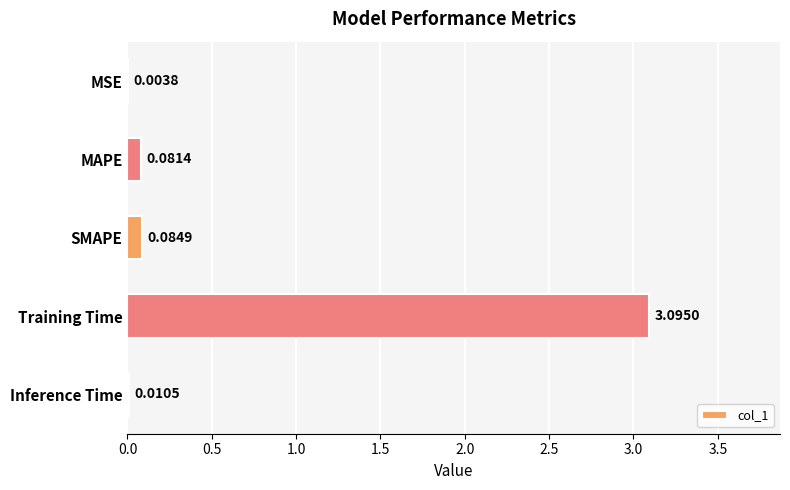

Which has a higher value, Training Time or MAPE?

Training Time